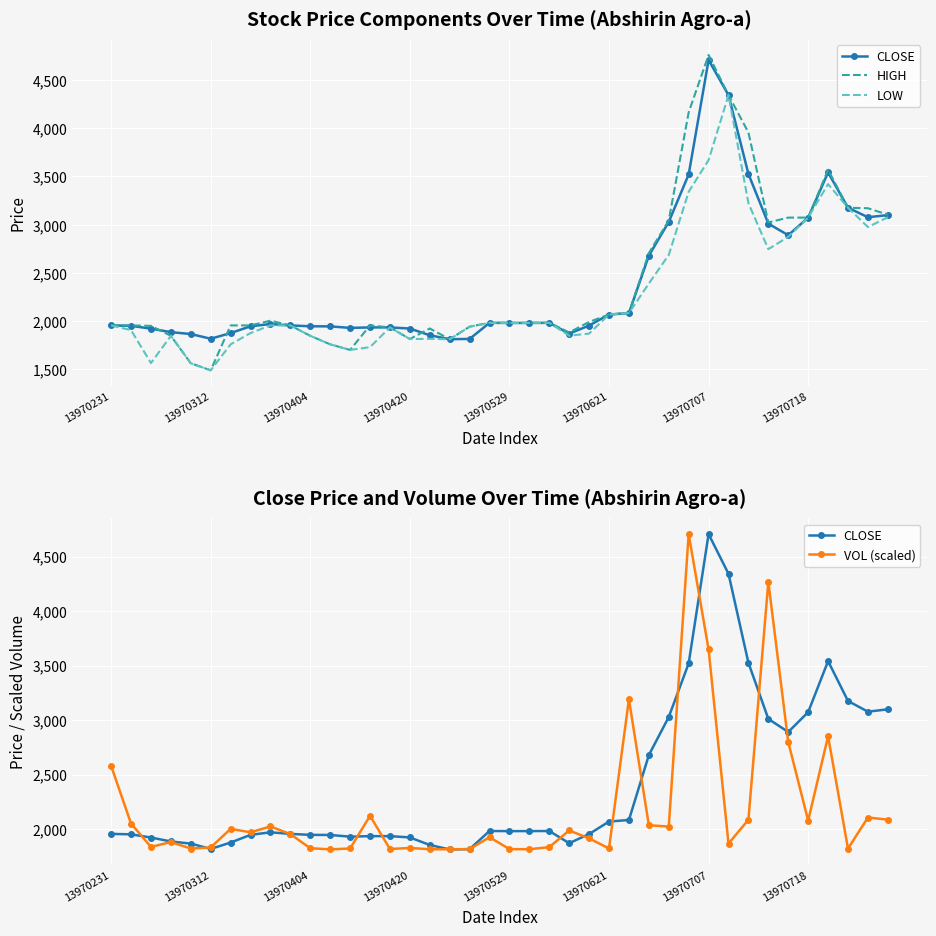

What is the difference between the CLOSE values at 13970231 and 13970718?

1117.1